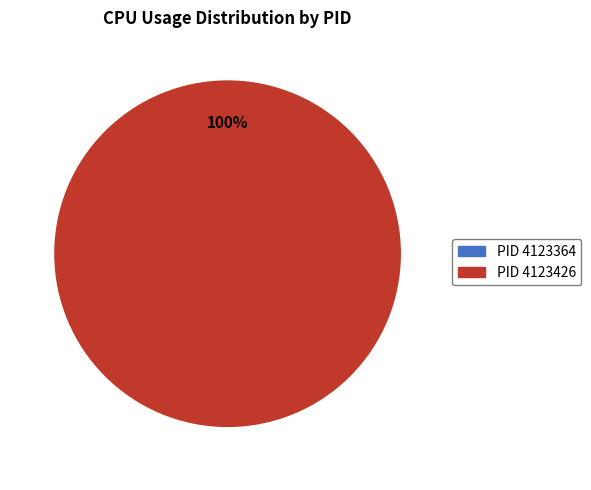

Does PID 4123364 account for over 50% of the chart?

No